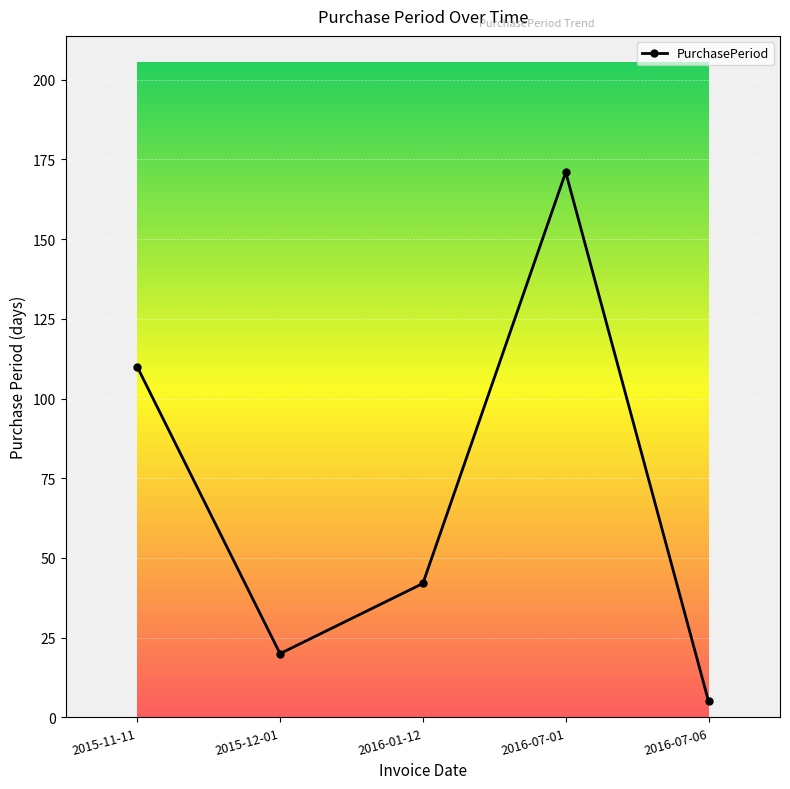

List the labels in order of value, largest first.

2016-07-01, 2015-11-11, 2016-01-12, 2015-12-01, 2016-07-06